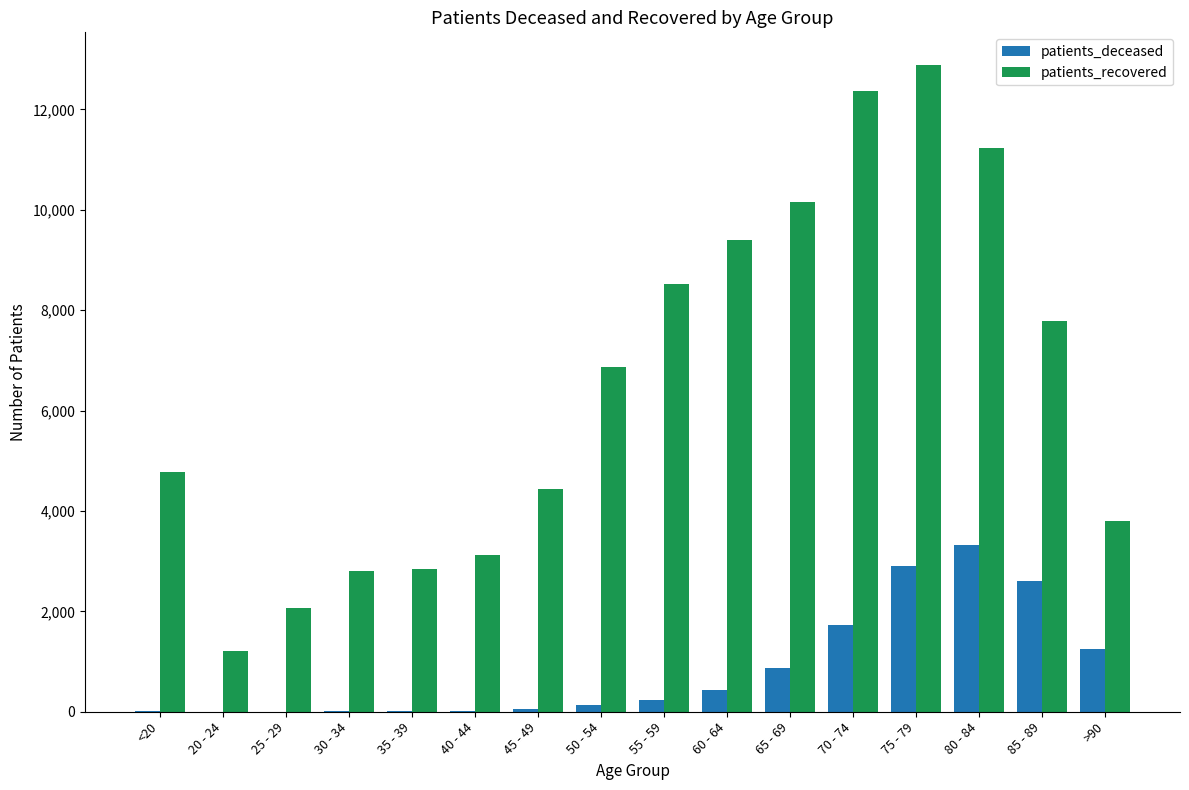

How many distinct data groups are displayed?

2